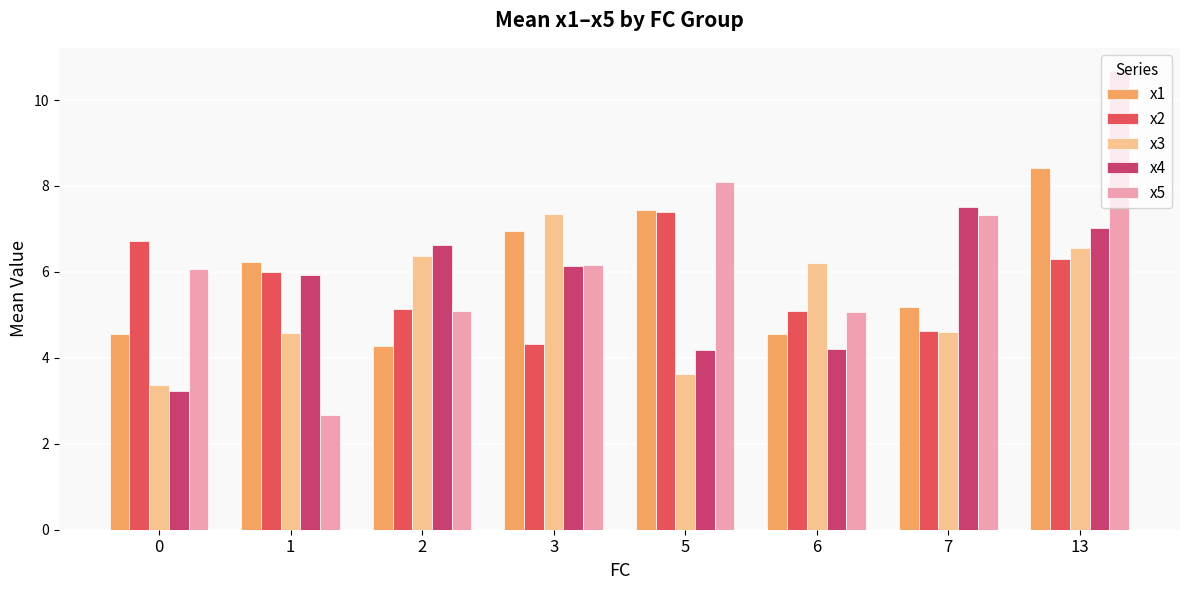

What is the sum of the x4 values at 3 and 7?

13.6